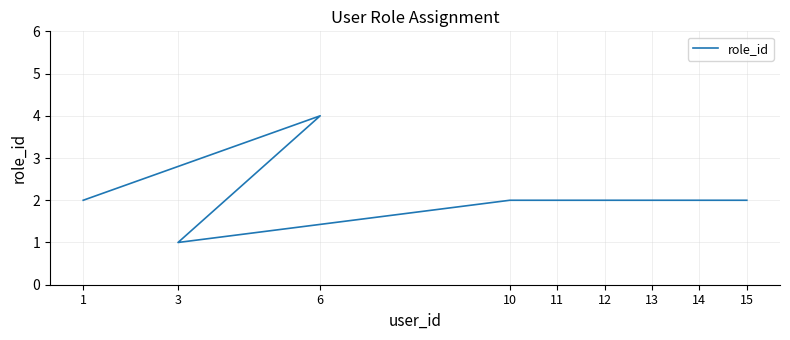

How many data points are above 2?

1